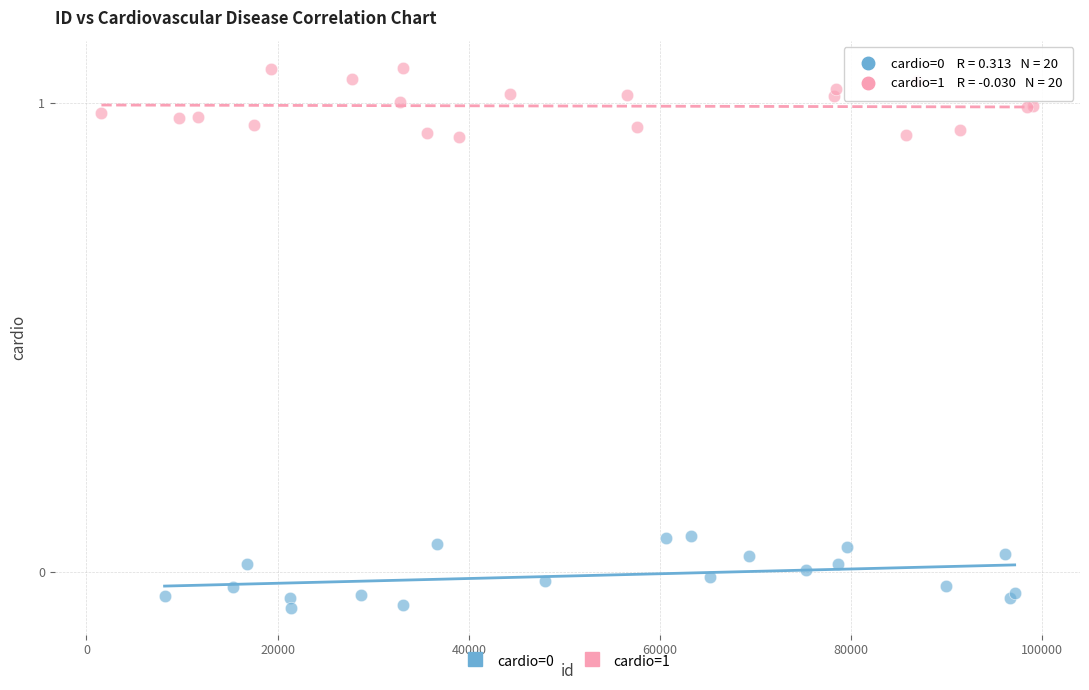

Which series contains the highest Y value?

cardio=1